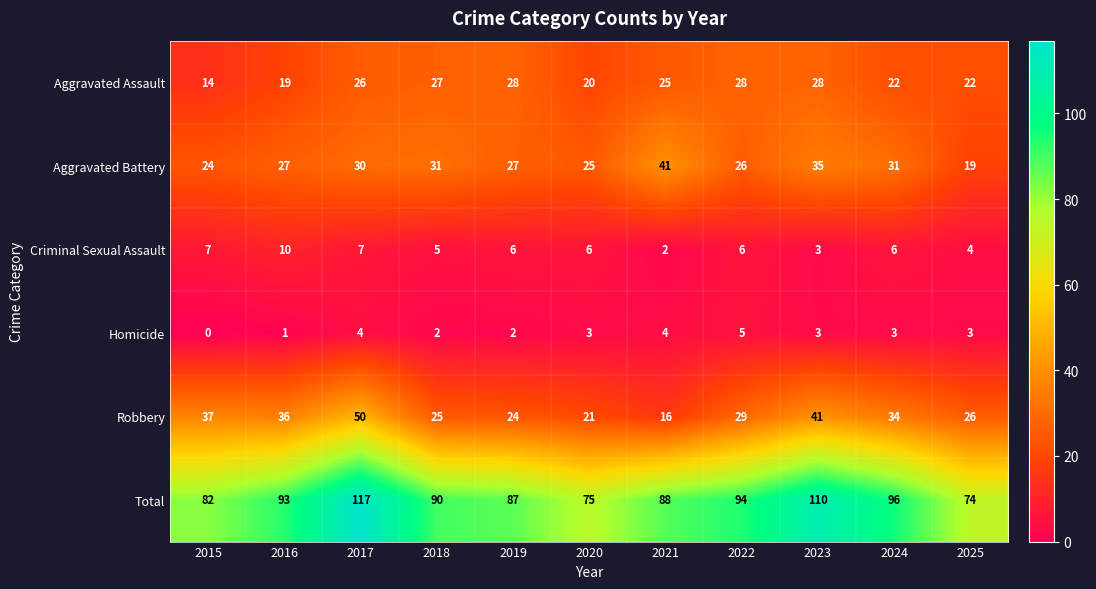

Which category has the highest value in the Robbery series?

2017